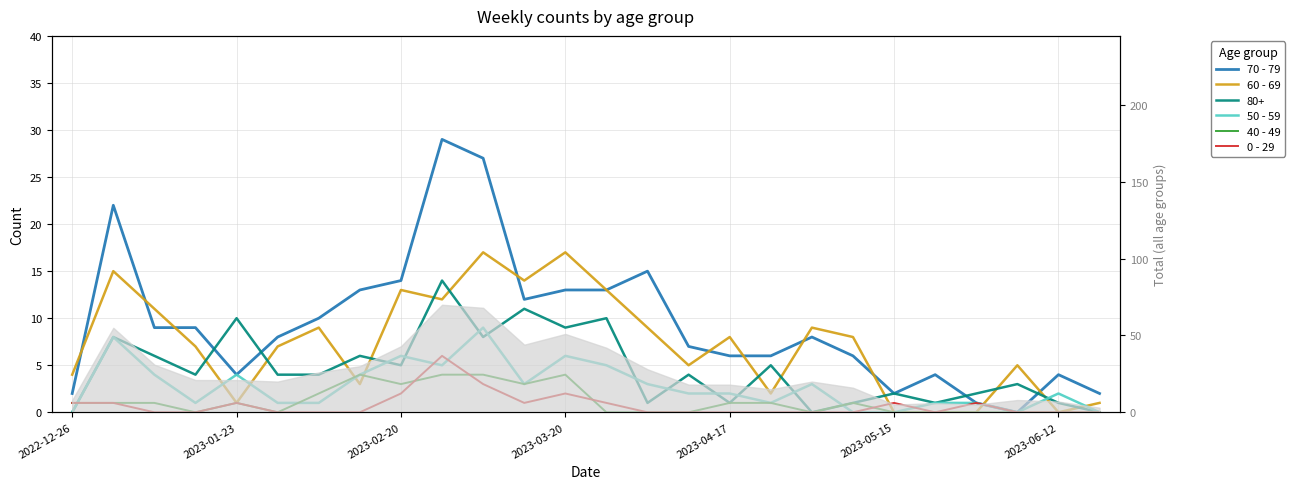

What are all the series names shown in the legend?

70 - 79, 60 - 69, 50 - 59, 40 - 49, 0 - 29